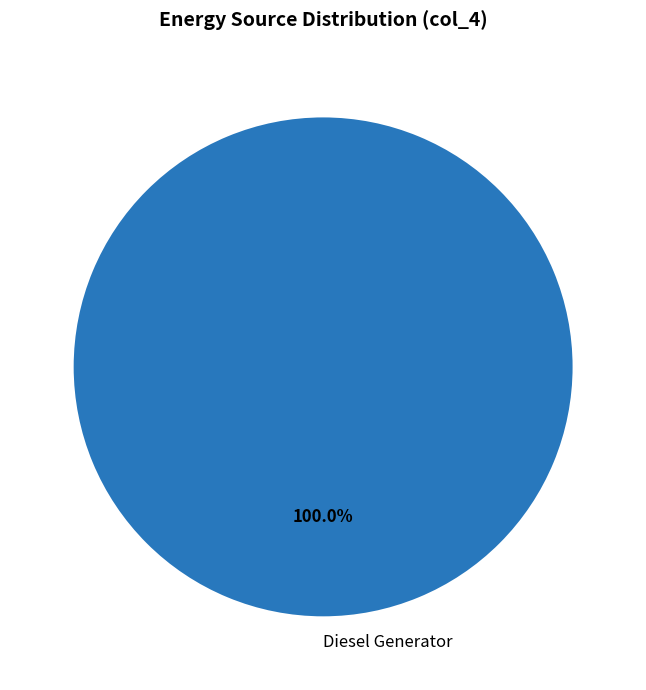

How many slices are in this pie chart?

1